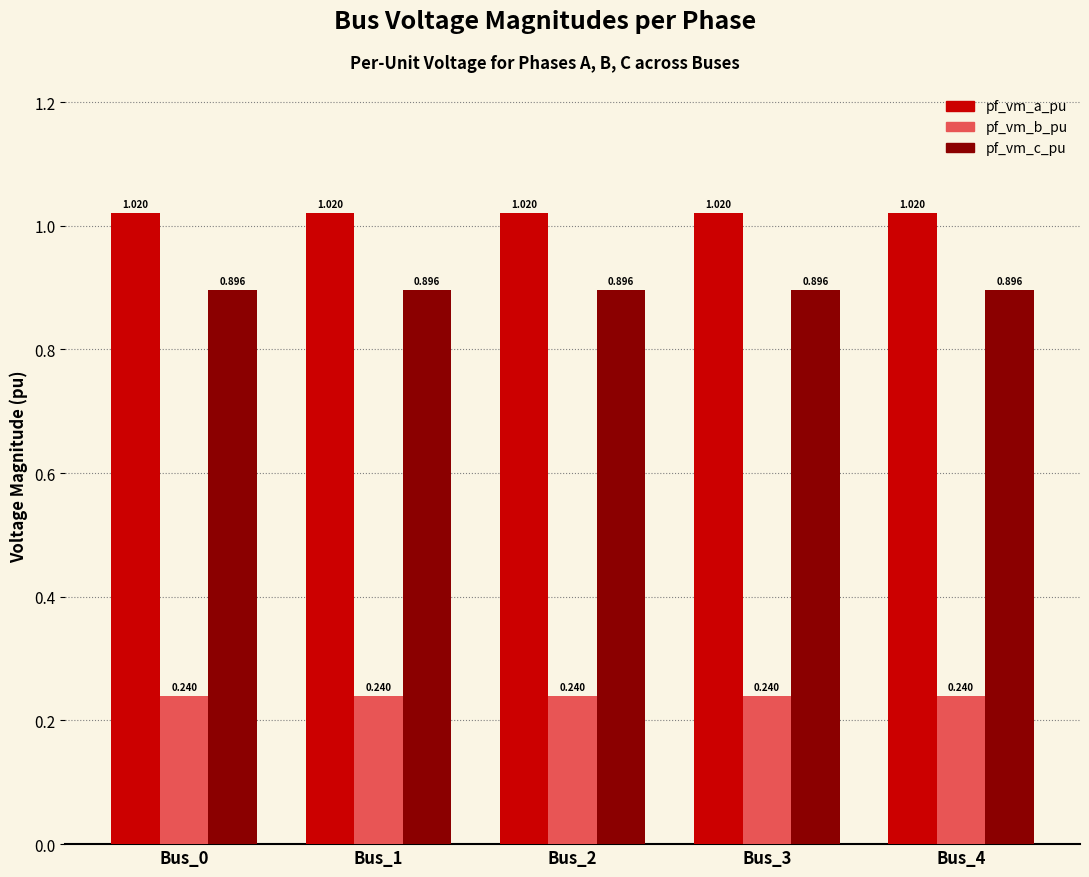

What is the total value across all series at Bus_0?

2.2